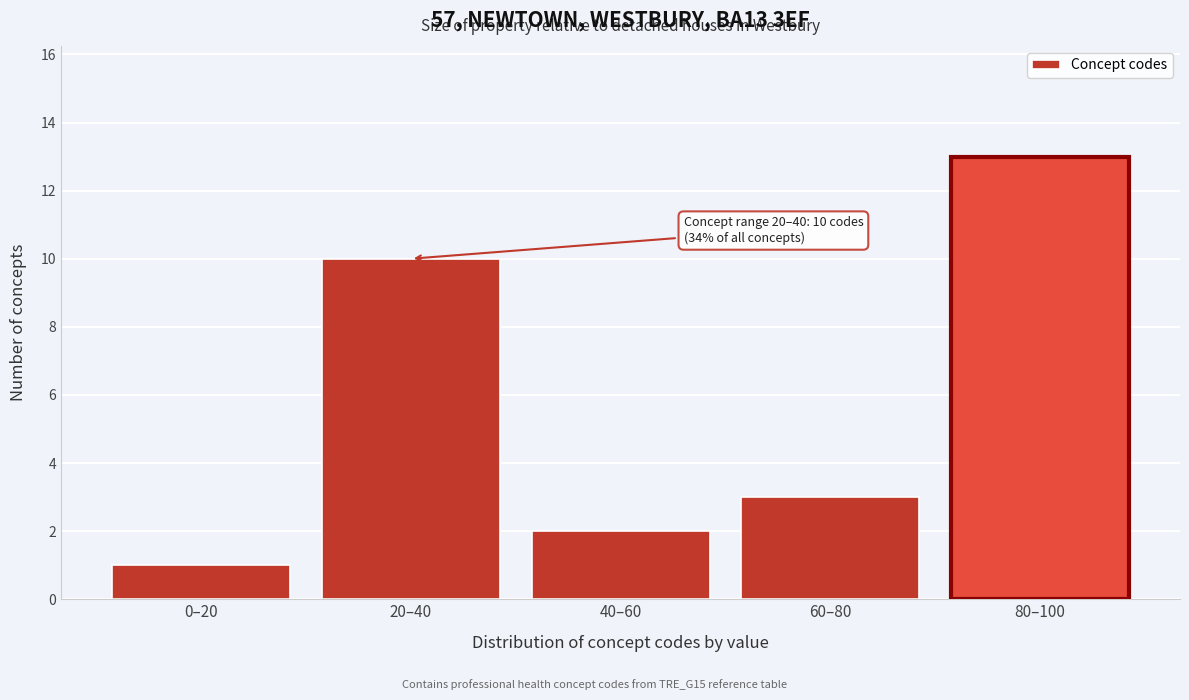

Reading left to right, what are all the values shown in this chart?

1	10	2	3	13